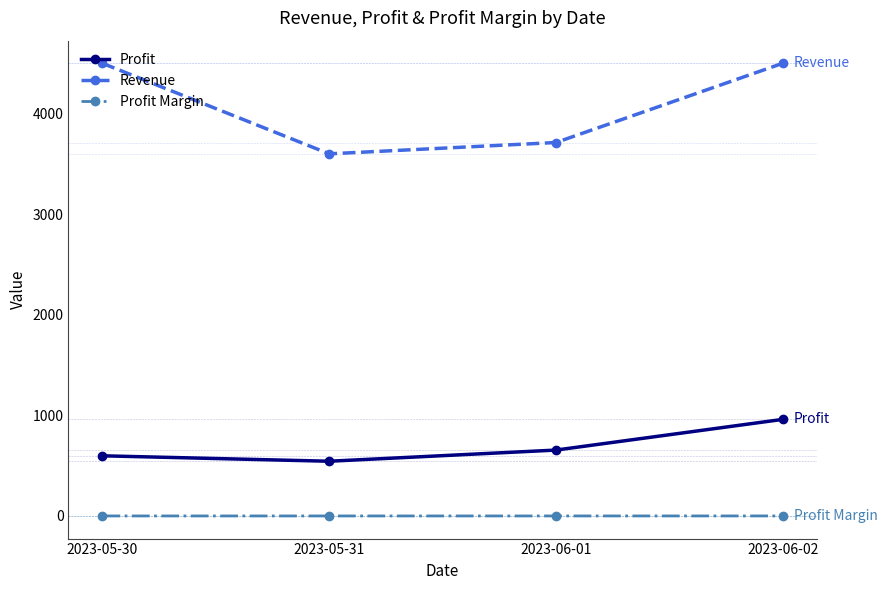

Which series has the largest range (max minus min)?

Revenue